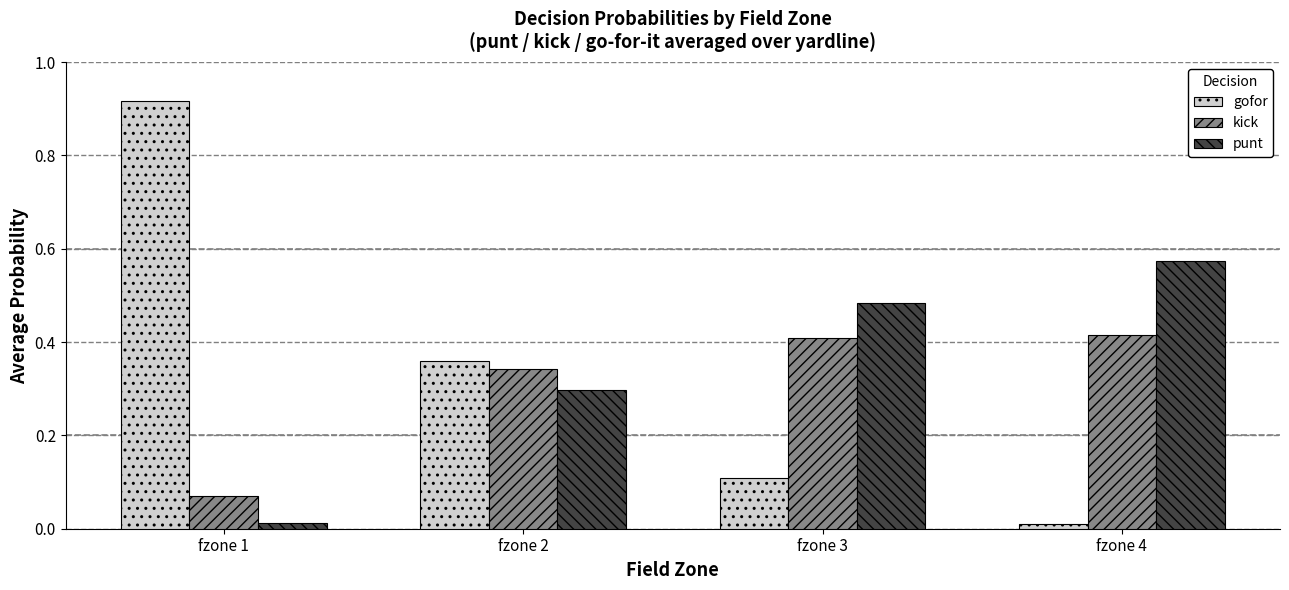

How many bars are there in each group?

3